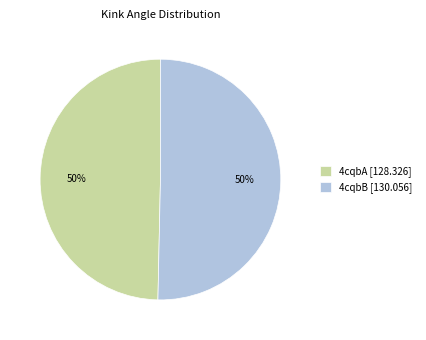

How many segments does this pie chart have?

2